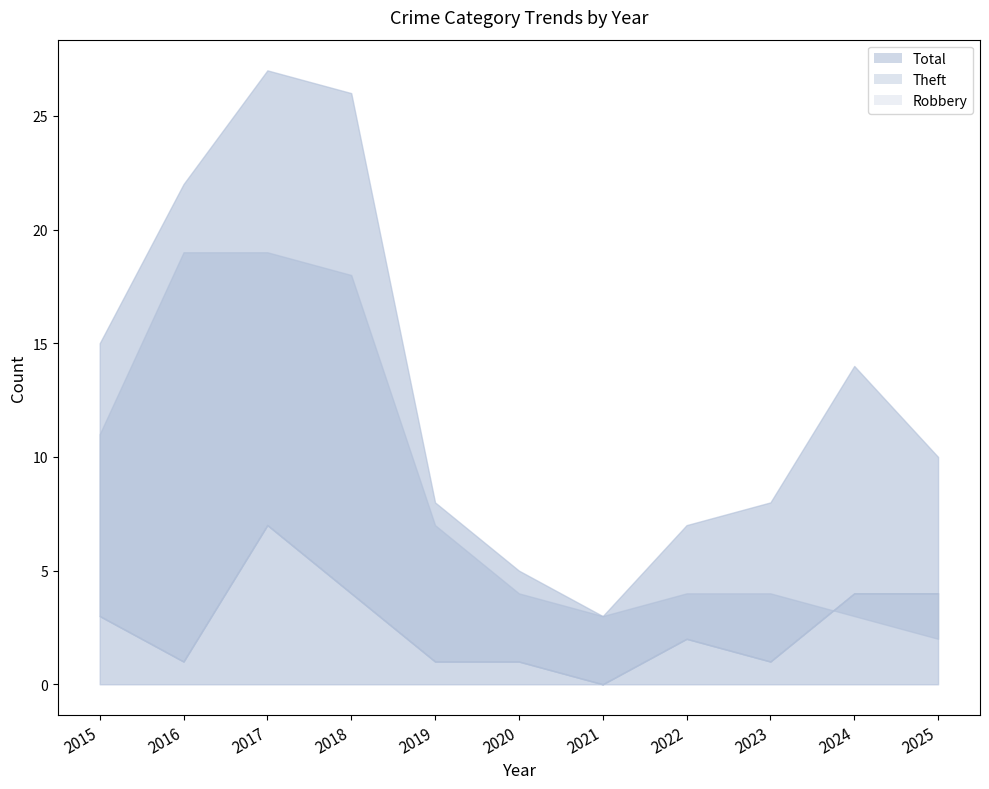

At which label does Total_line first exceed 10?

2015